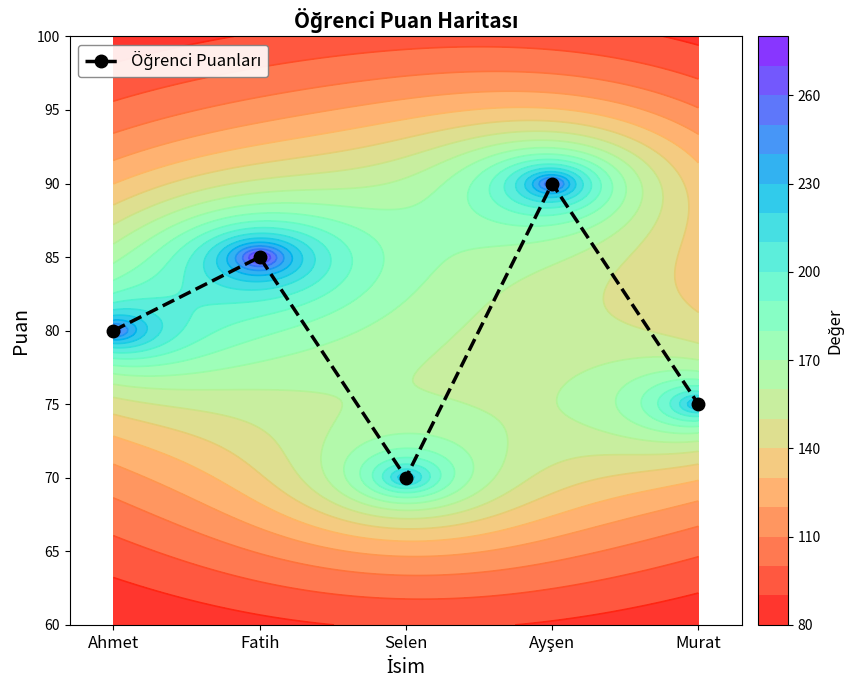

What is the difference between the maximum and second lowest values?

15